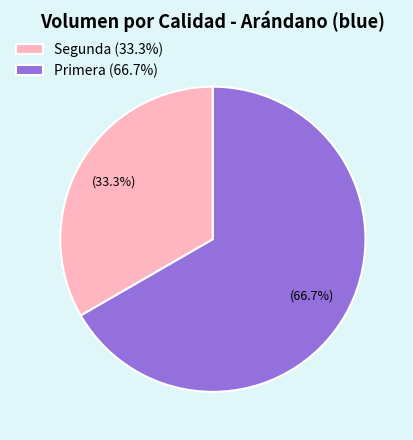

To the nearest percent, what percentage of the pie is Segunda?

33%